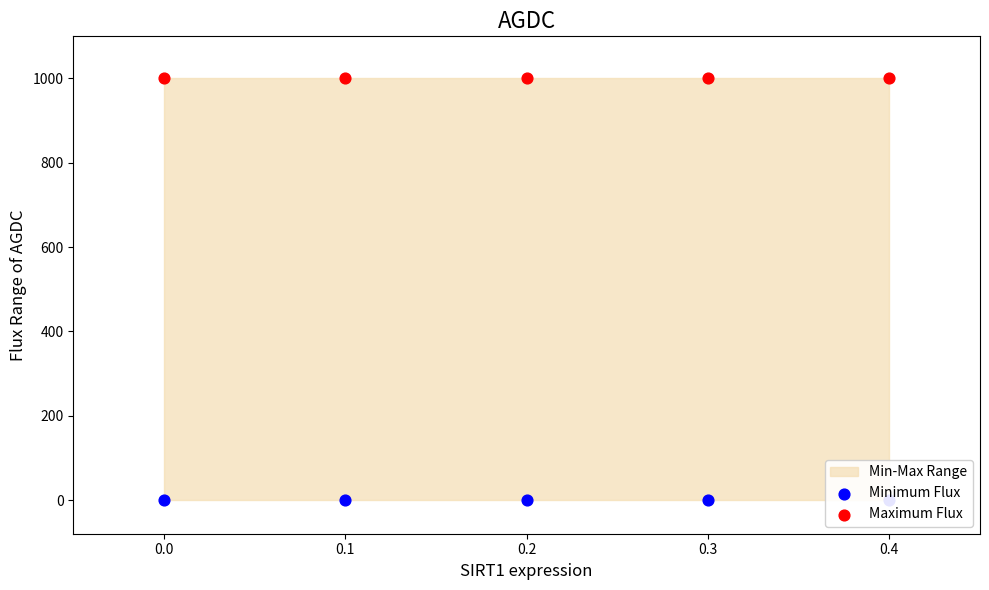

Is the value of Minimum Flux at 0.3 greater than the value of Maximum Flux at 0.2?

No